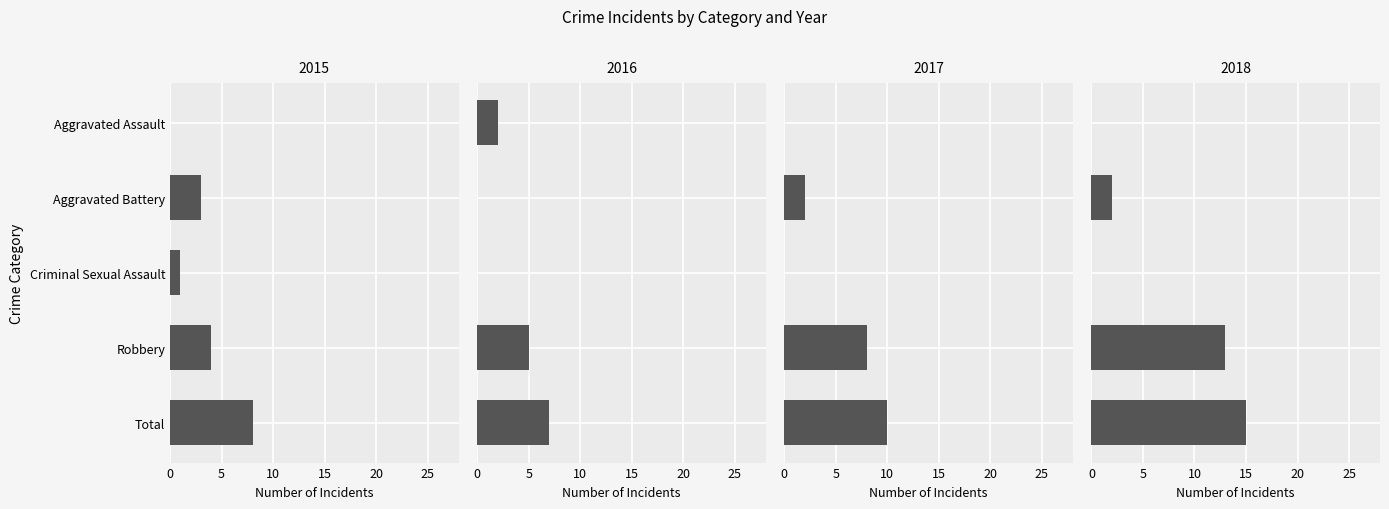

Reading right to left, extract all data points from this chart.

2015: Total=8	Robbery=4	Criminal Sexual Assault=1	Aggravated Battery=3	Aggravated Assault=0
2016: Total=7	Robbery=5	Criminal Sexual Assault=0	Aggravated Battery=0	Aggravated Assault=2
2017: Total=10	Robbery=8	Criminal Sexual Assault=0	Aggravated Battery=2	Aggravated Assault=0
2018: Total=15	Robbery=13	Criminal Sexual Assault=0	Aggravated Battery=2	Aggravated Assault=0